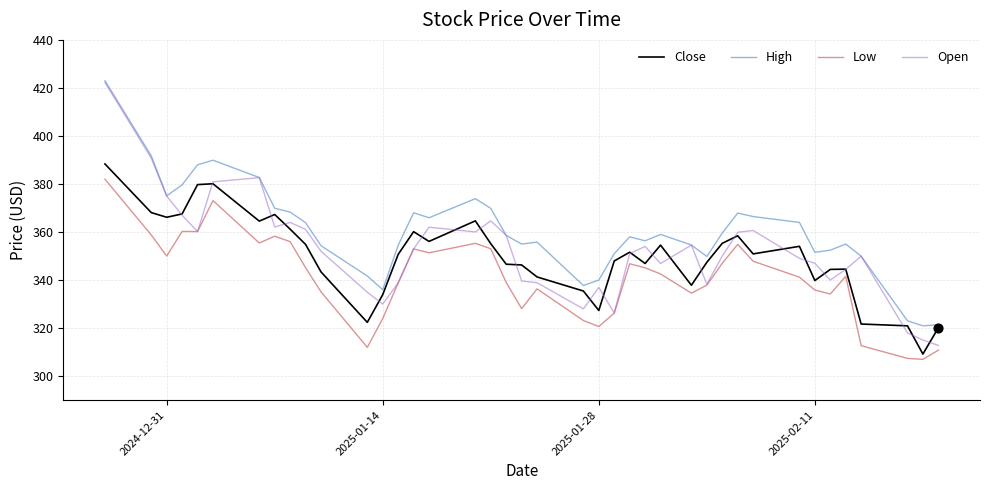

What is the minimum value for High?

321.0